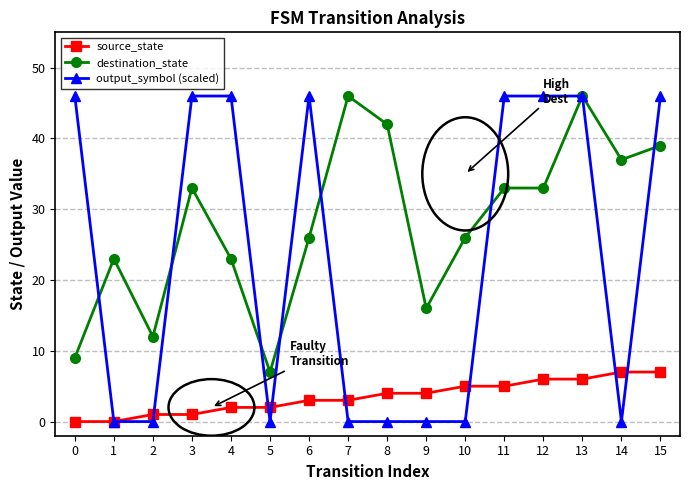

Reading left to right, extract all data points from this chart.

source_state: 0=0	1=0	2=1	3=1	4=2	5=2	6=3	7=3	8=4	9=4	10=5	11=5	12=6	13=6	14=7	15=7
destination_state: 0=9	1=23	2=12	3=33	4=23	5=7	6=26	7=46	8=42	9=16	10=26	11=33	12=33	13=46	14=37	15=39
output_symbol (scaled): 0=46	1=0	2=0	3=46	4=46	5=0	6=46	7=0	8=0	9=0	10=0	11=46	12=46	13=46	14=0	15=46